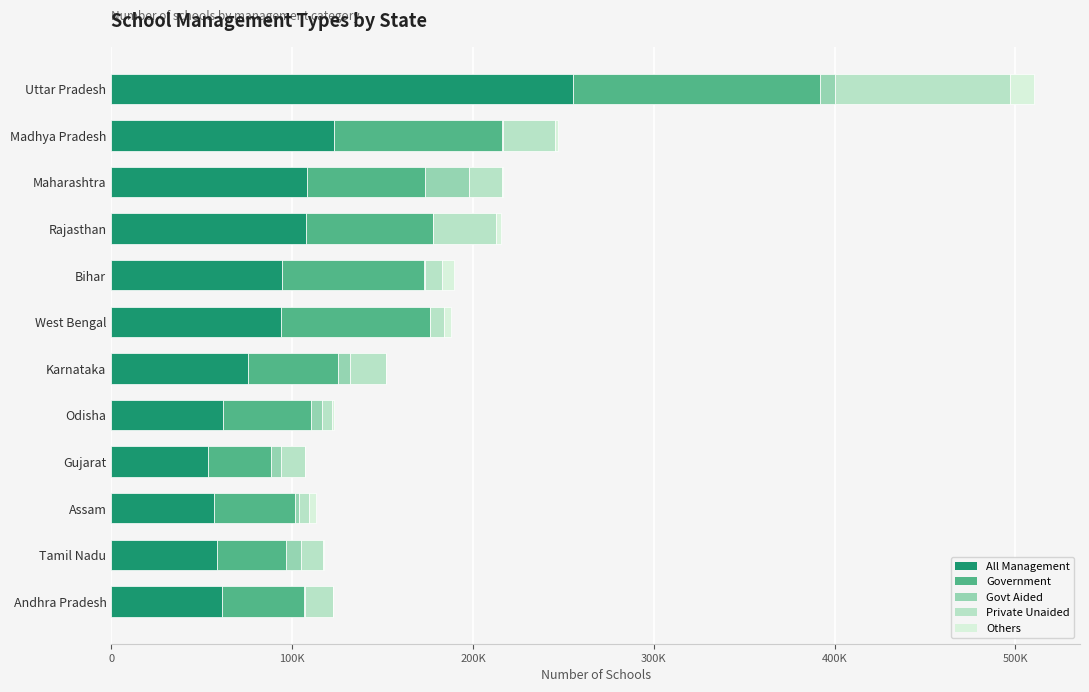

Reading left to right, transcribe all the data shown in this chart.

All Management: 255087	123412	108237	107757	94686	93945	75869	61693	53626	56630	58722	61373
Government: 137102	92439	65157	70233	78120	82307	49306	48671	34597	45008	37672	45000
Govt Aided: 8291	581	24173	0	723	72	7013	5907	5535	2267	8314	991
Private Unaided: 96635	28910	18642	34729	9167	7480	19542	6042	13490	5725	12481	15232
Others: 13059	1482	265	2795	6676	4086	8	1073	4	3630	255	150